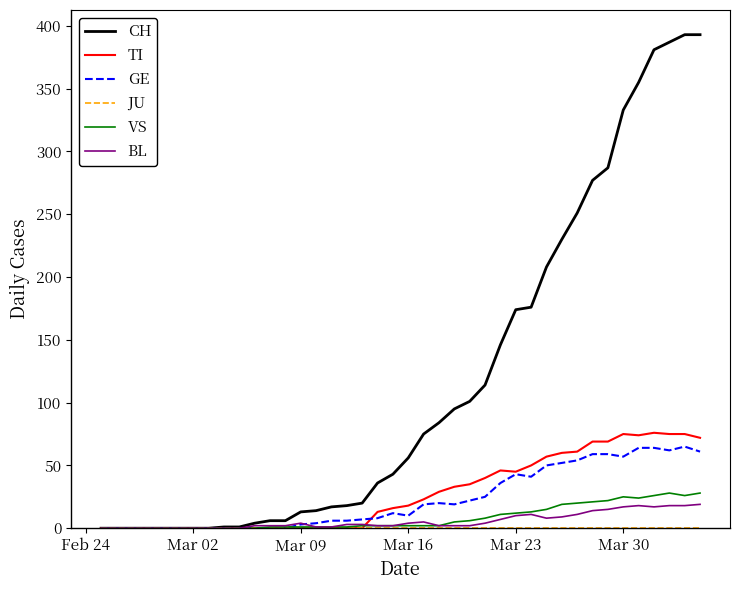

Which series has the widest spread of values?

CH